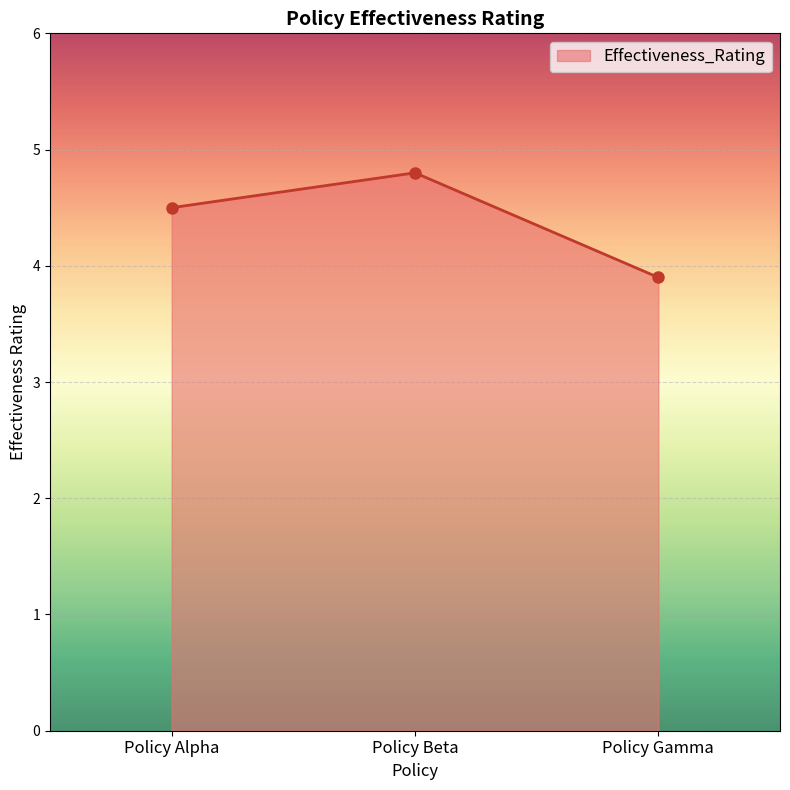

True or false: the data shows 7.9 at Policy Beta.

False